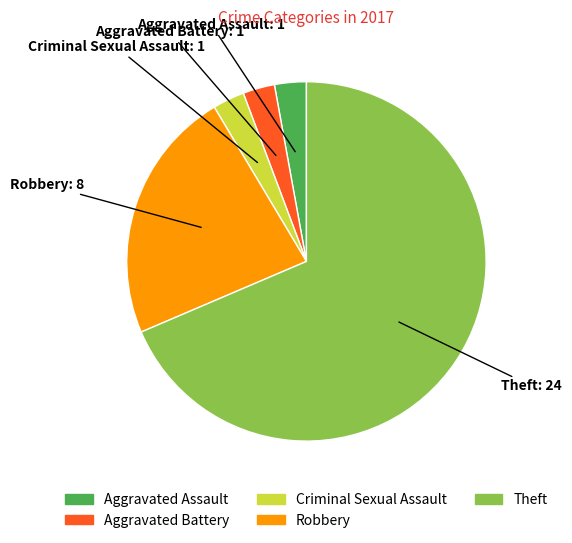

What is the largest slice in the pie chart?

Theft